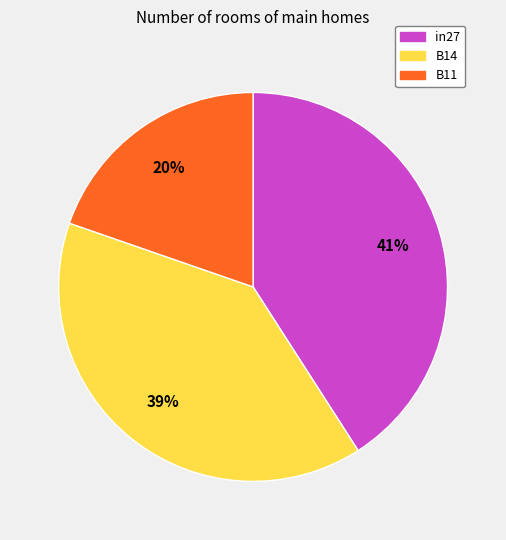

The B11 slice represents 13% of the pie. True or false?

False